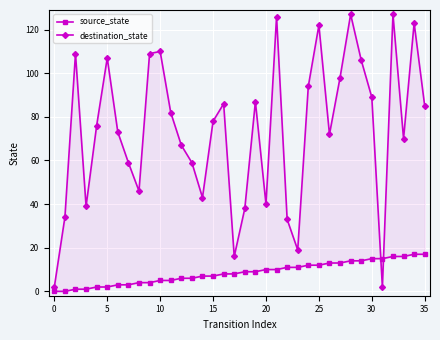

Where do source_state and destination_state first cross each other?

30 and 31